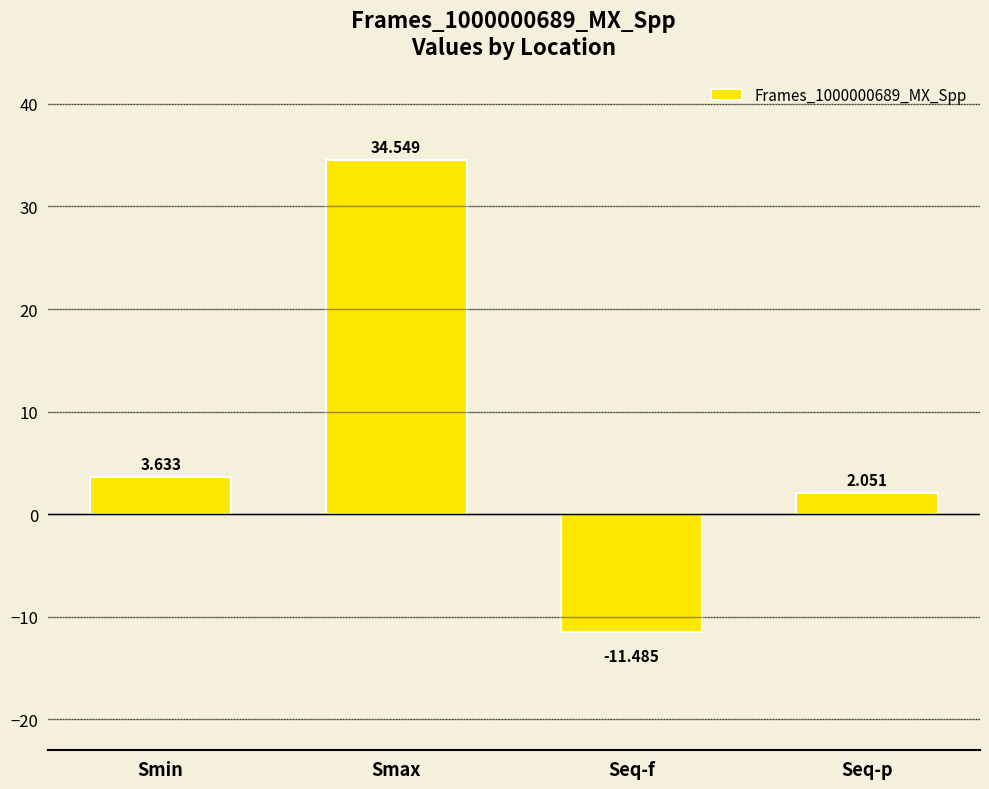

At which category does the chart reach its peak across all series?

Smax